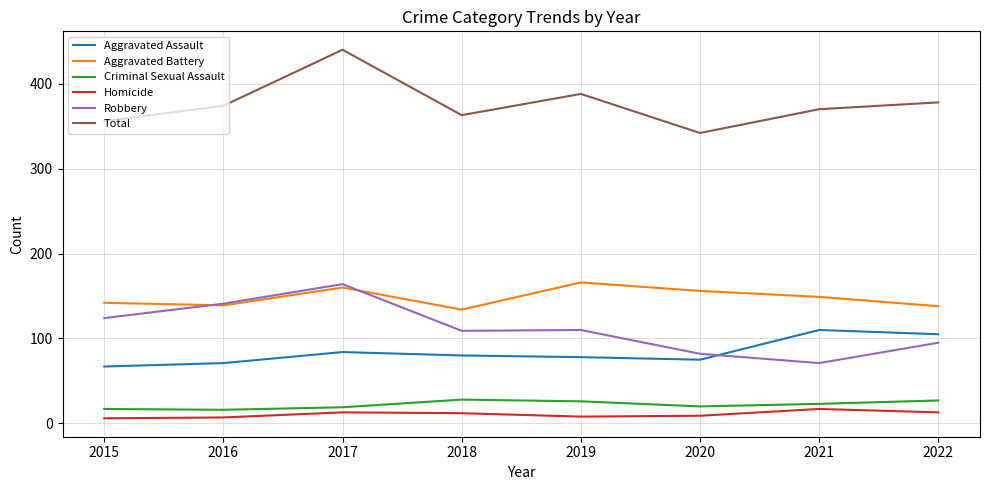

At how many categories does at least one series exceed 77?

8